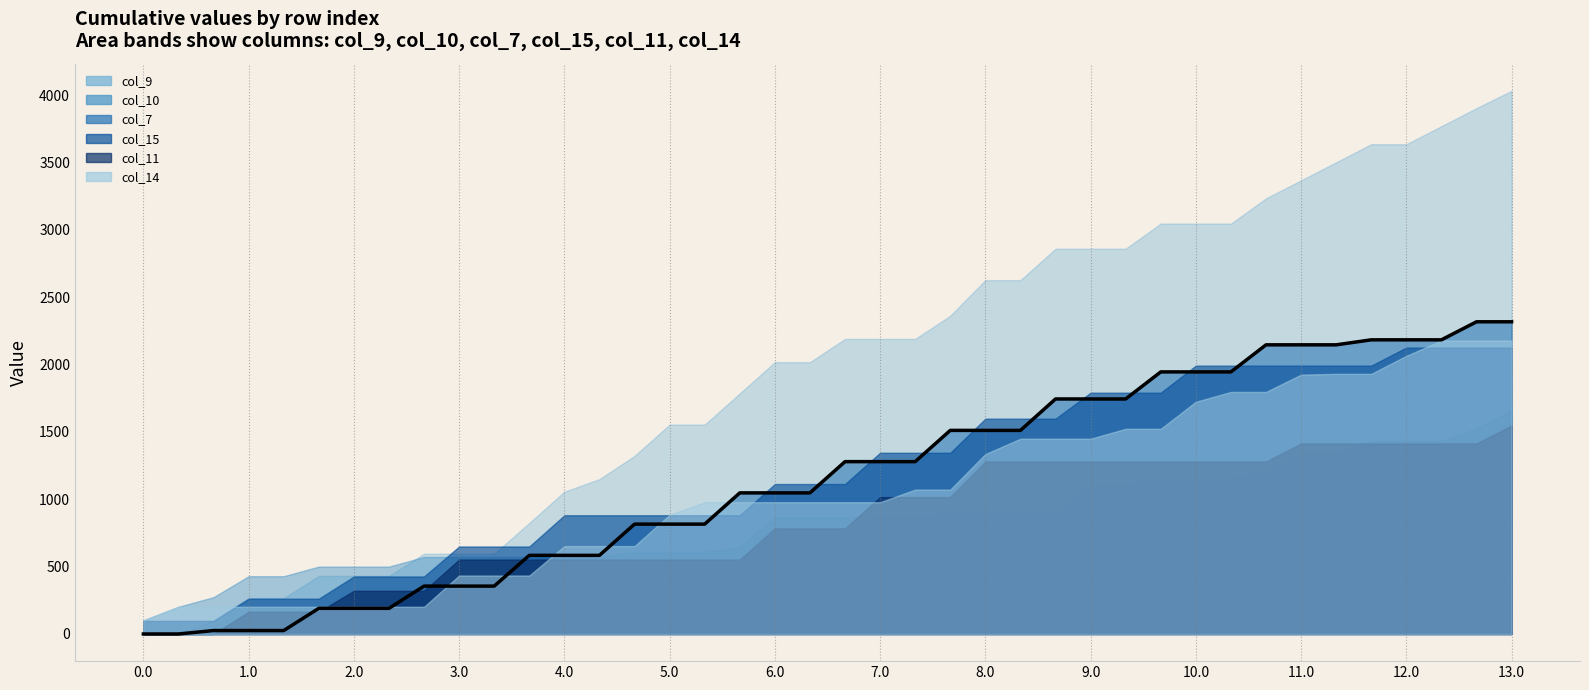

Reading left to right, transcribe all the data shown in this chart.

0.0	0.0	25.5	25.5	25.5	190.5	190.5	190.5	355.5	355.5	355.5	583.8	583.8	583.8	815.8	815.8	815.8	1047.8	1047.8	1047.8	1279.8	1279.8	1279.8	1511.8	1511.8	1511.8	1745.2	1745.2	1745.2	1946.2	1946.2	1946.2	2147.2	2147.2	2147.2	2184.3	2184.3	2184.3	2318.3	2318.3